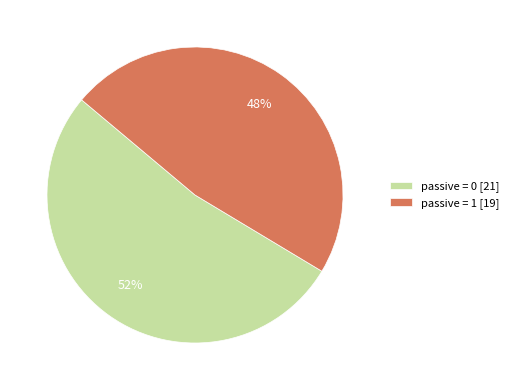

What is the largest slice in the pie chart?

passive = 0